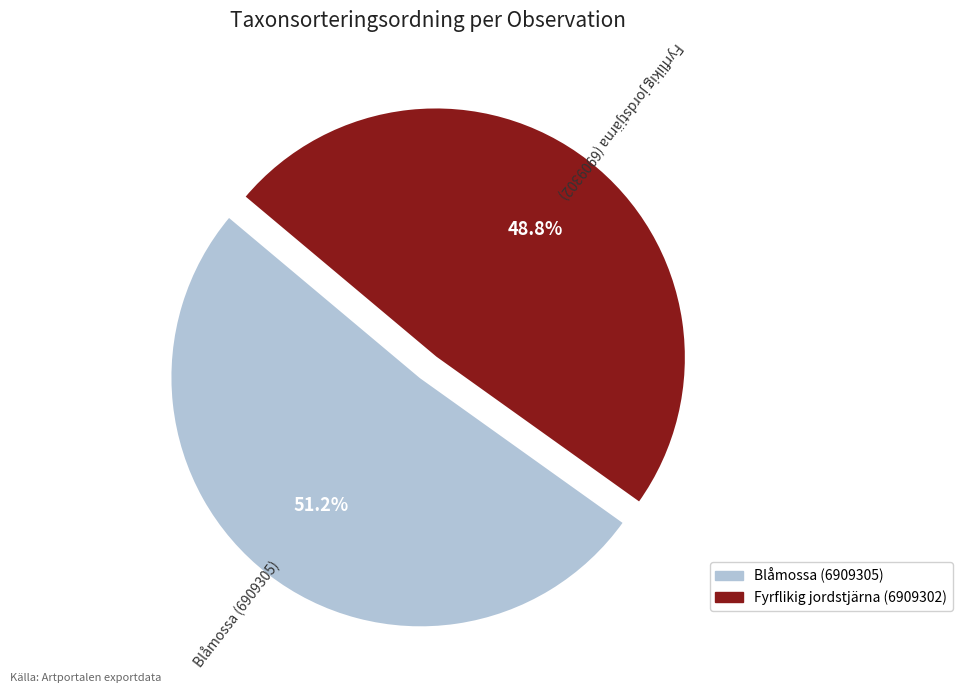

Rank the categories by value from lowest to highest.

Fyrflikig jordstjärna (6909302), Blåmossa (6909305)